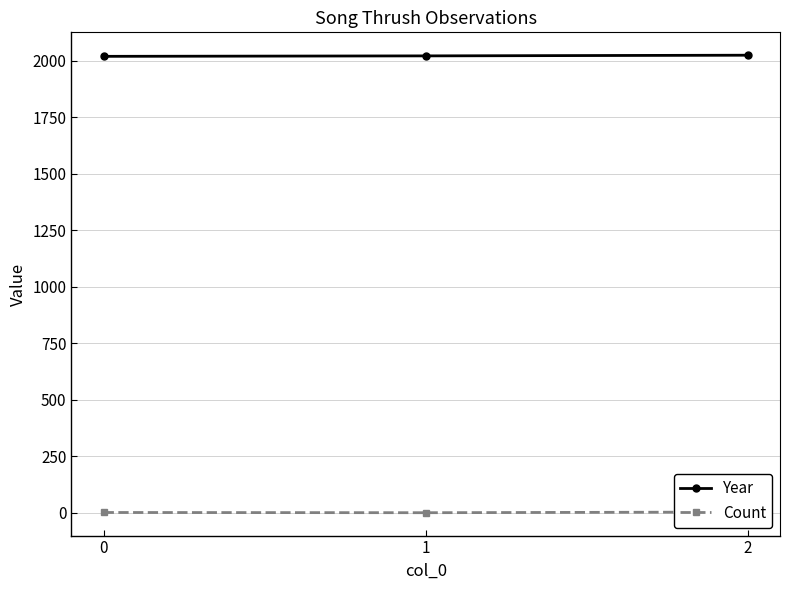

How many values in the Count series are below 2?

1